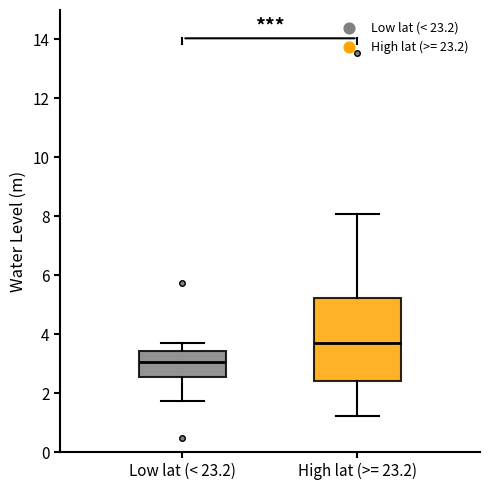

Which box's median line is the highest?

High lat (>= 23.2)